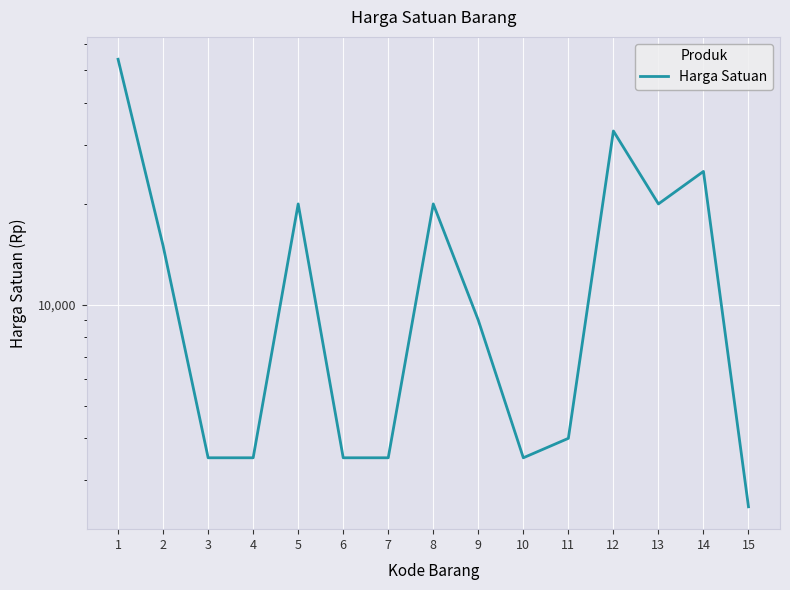

At which label is the value closest to 28250?

14